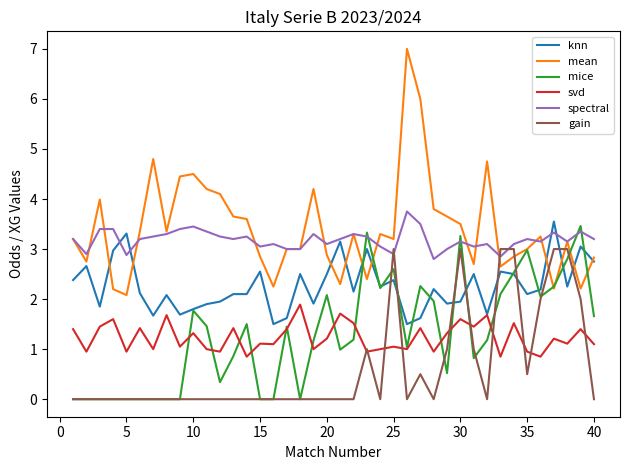

What is the maximum value shown in the chart?

7.0